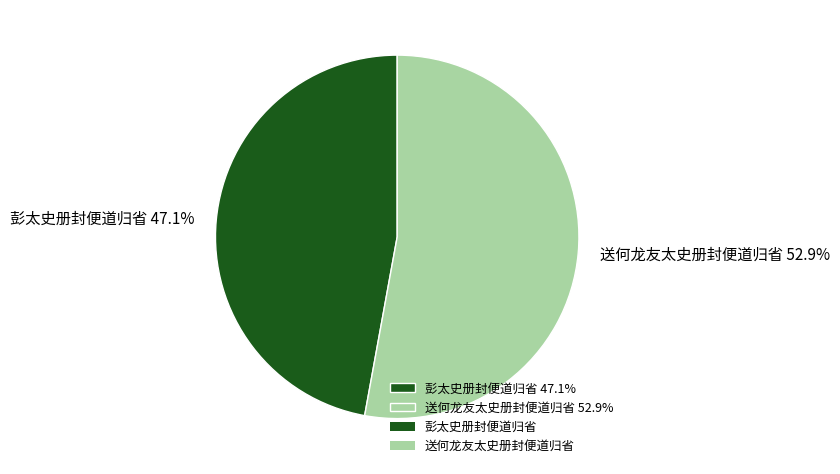

Is there any slice that represents more than half of the pie?

Yes